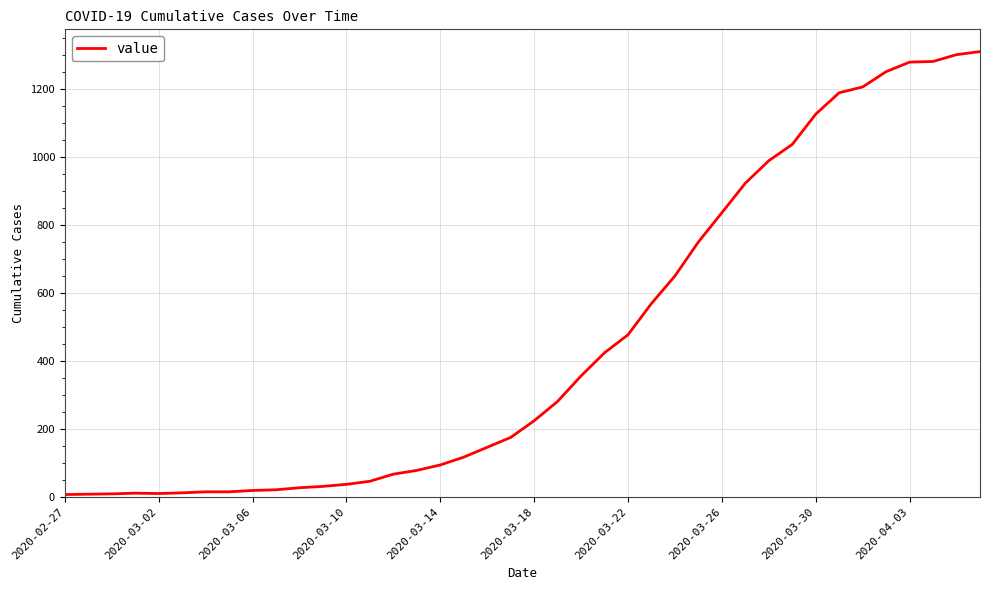

Does the chart have visible grid lines?

Yes